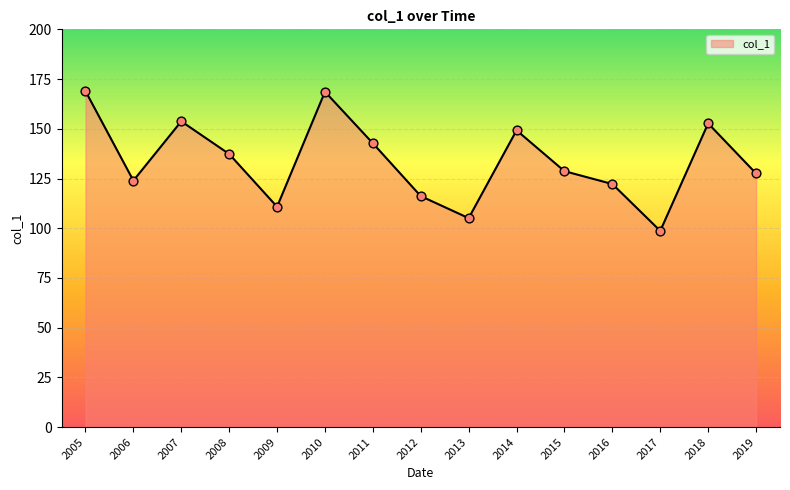

Between 2009 and 2017, which is larger?

2009